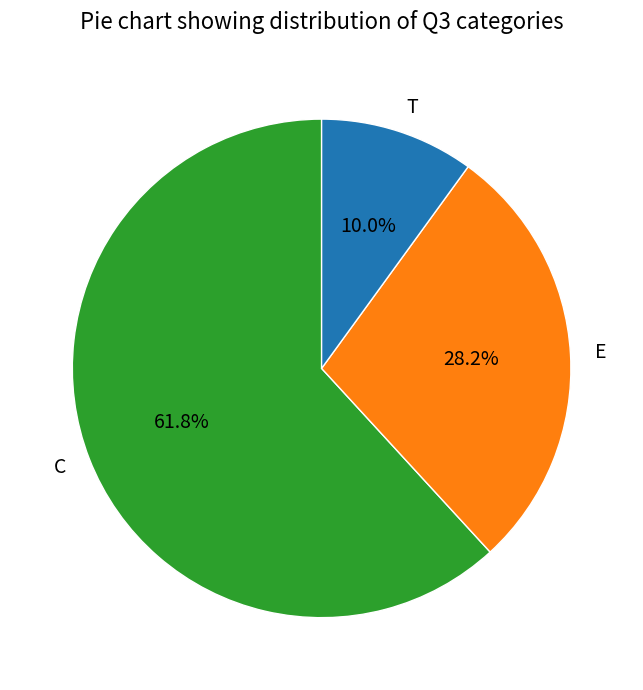

Does C account for over 50% of the chart?

Yes